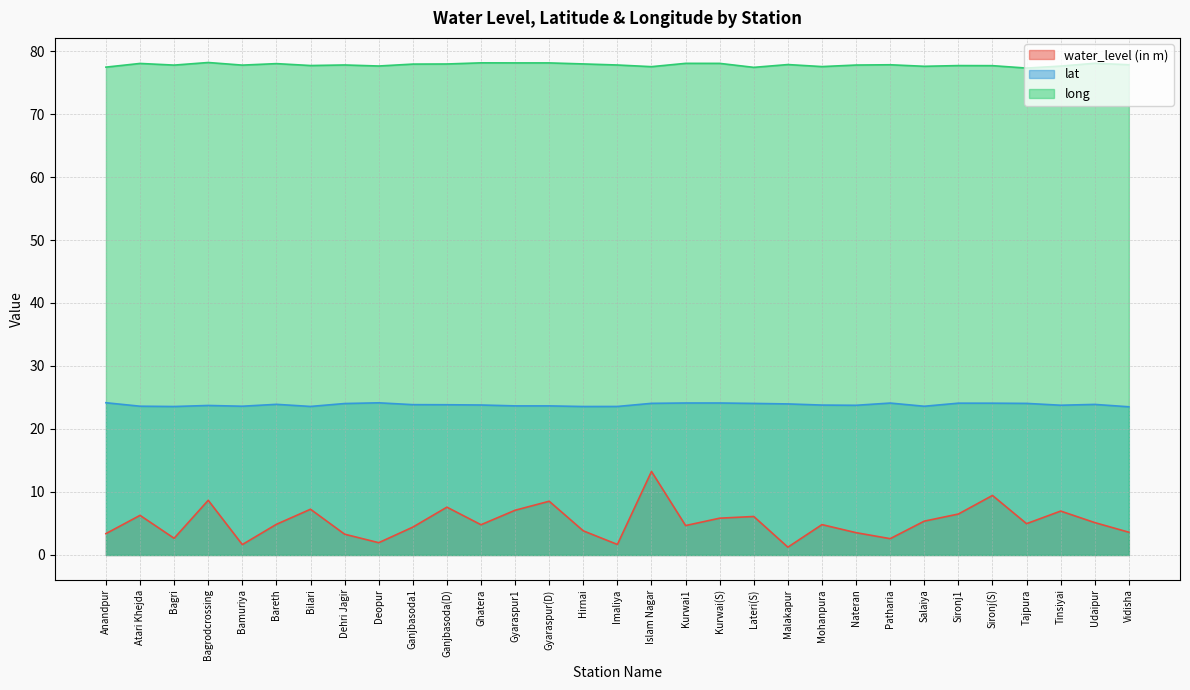

What is the label of the 27th point from the left?

Sironj(S)